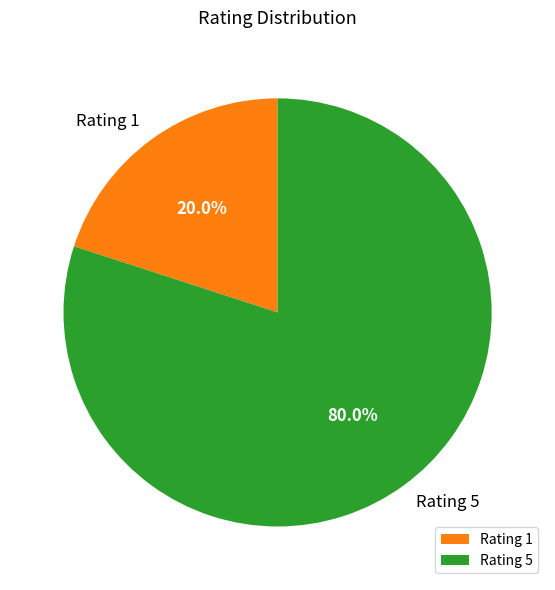

Count the number of slices in the pie.

2